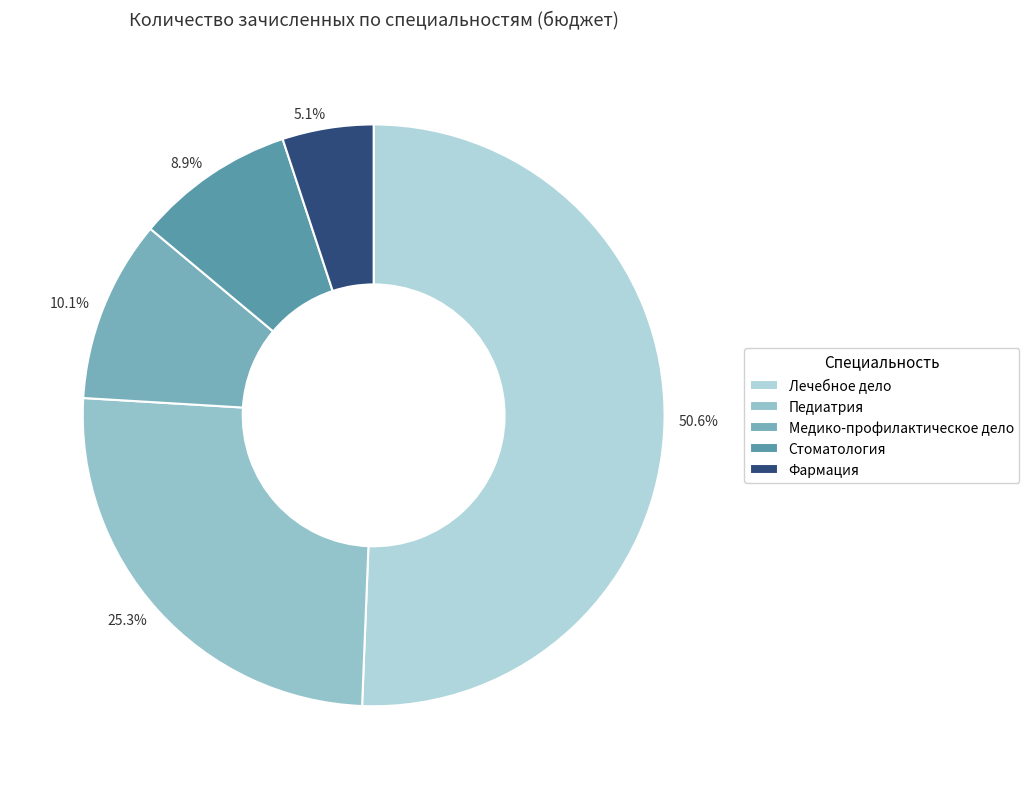

What percentage is the Фармация slice, to the nearest percent?

5%